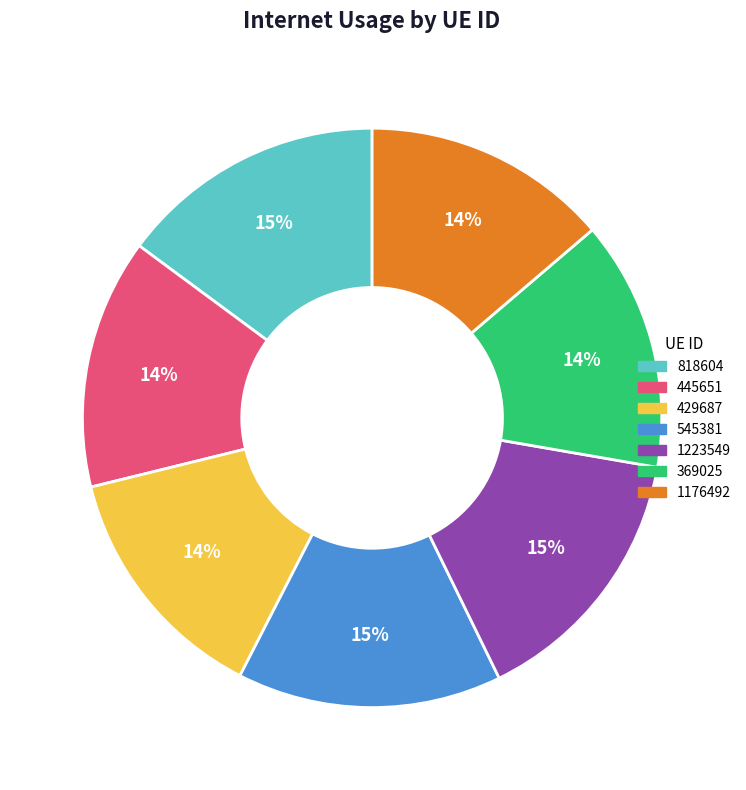

Does 369025 account for over 50% of the chart?

No